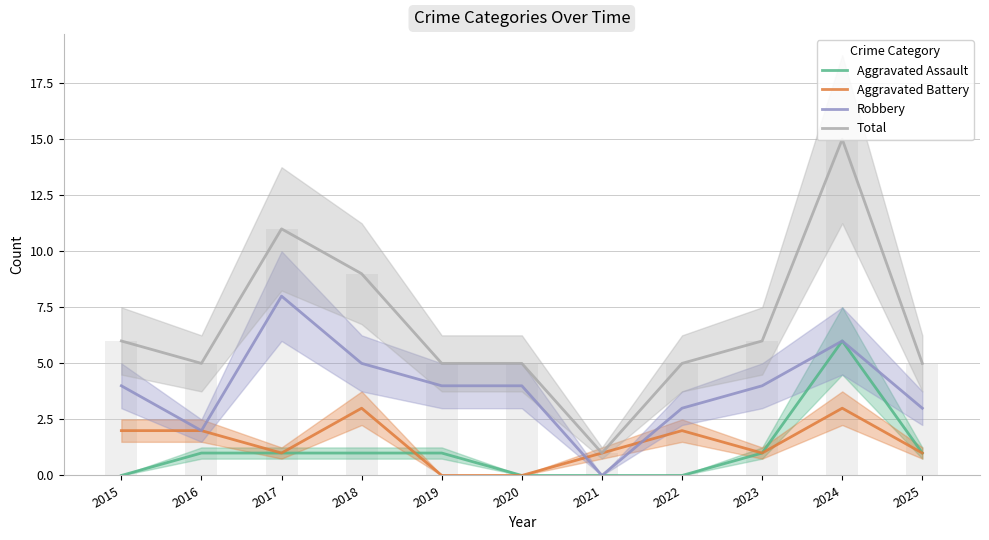

At which label is Aggravated Battery closest to 1?

2017